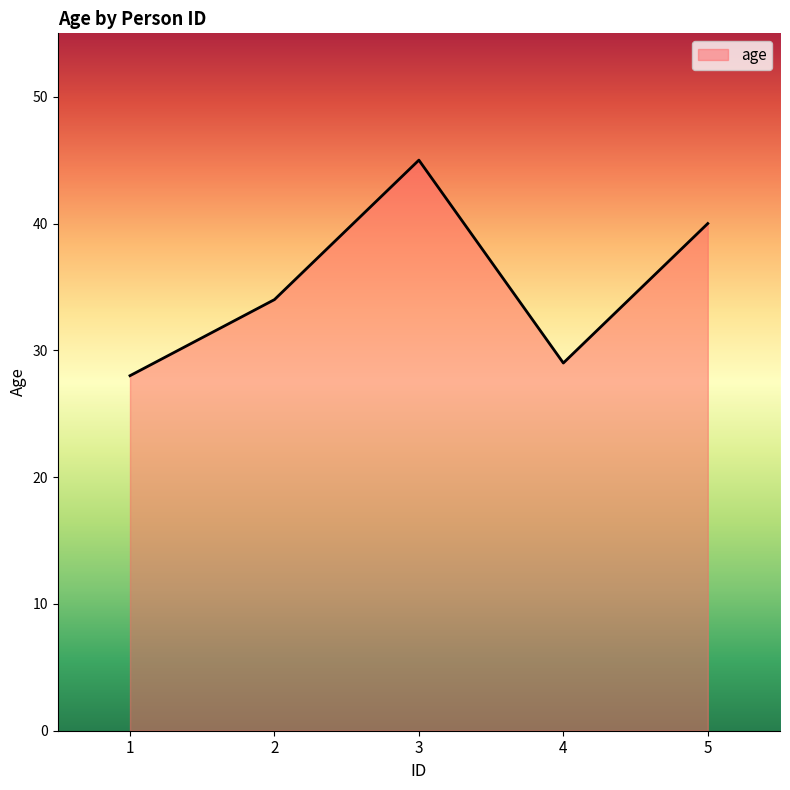

List the labels in order of value, largest first.

3, 5, 2, 4, 1